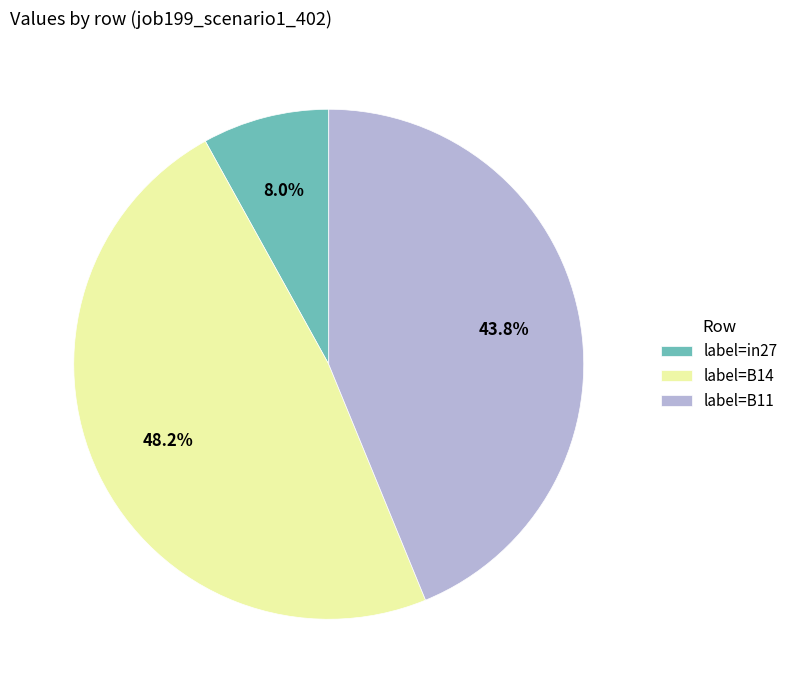

Count the number of slices in the pie.

3